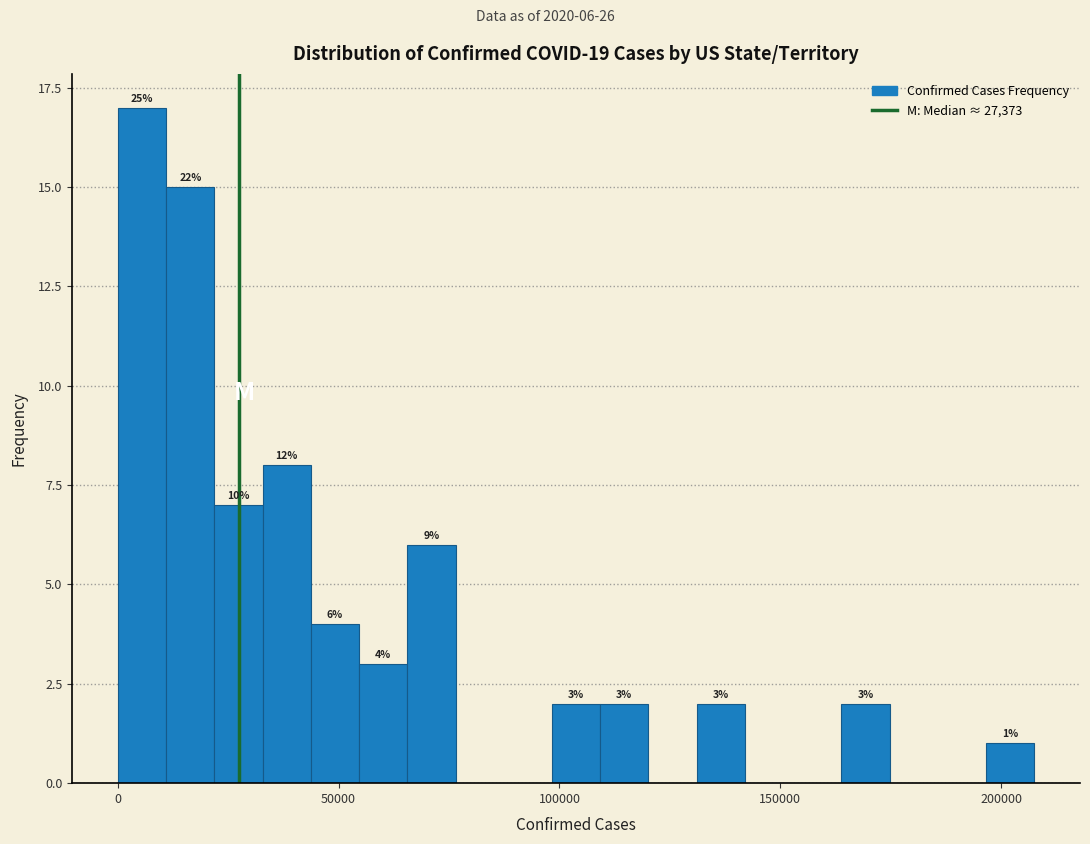

Around what value on the x-axis is the tallest bar? Give the approximate position of its centre, as read against the axis.

5000